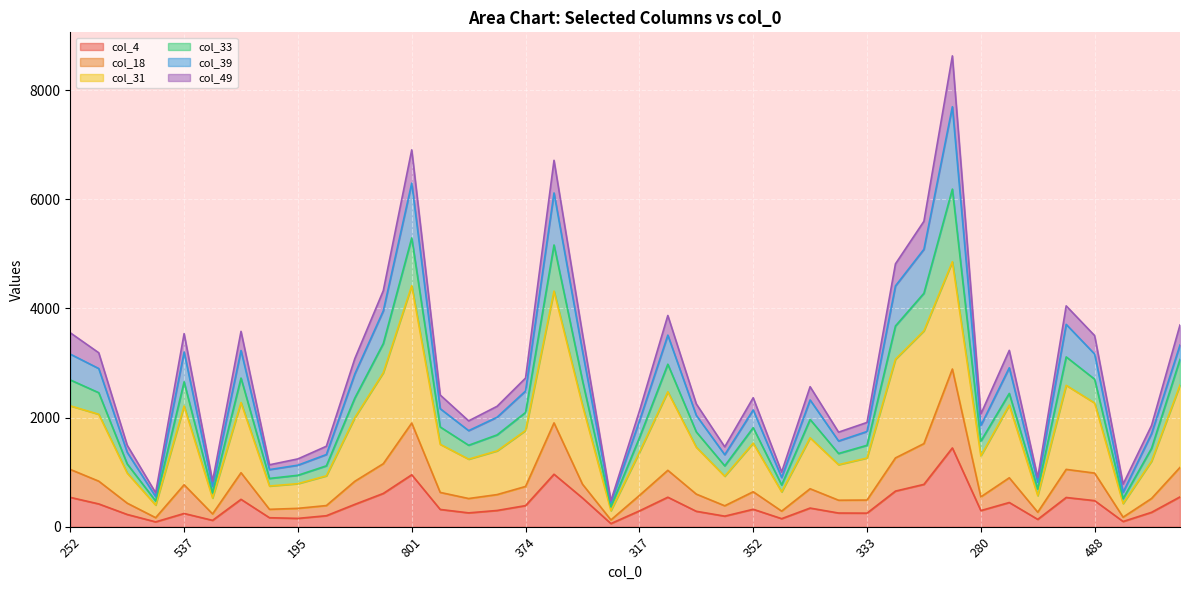

At how many categories does at least one series exceed 7722?

1